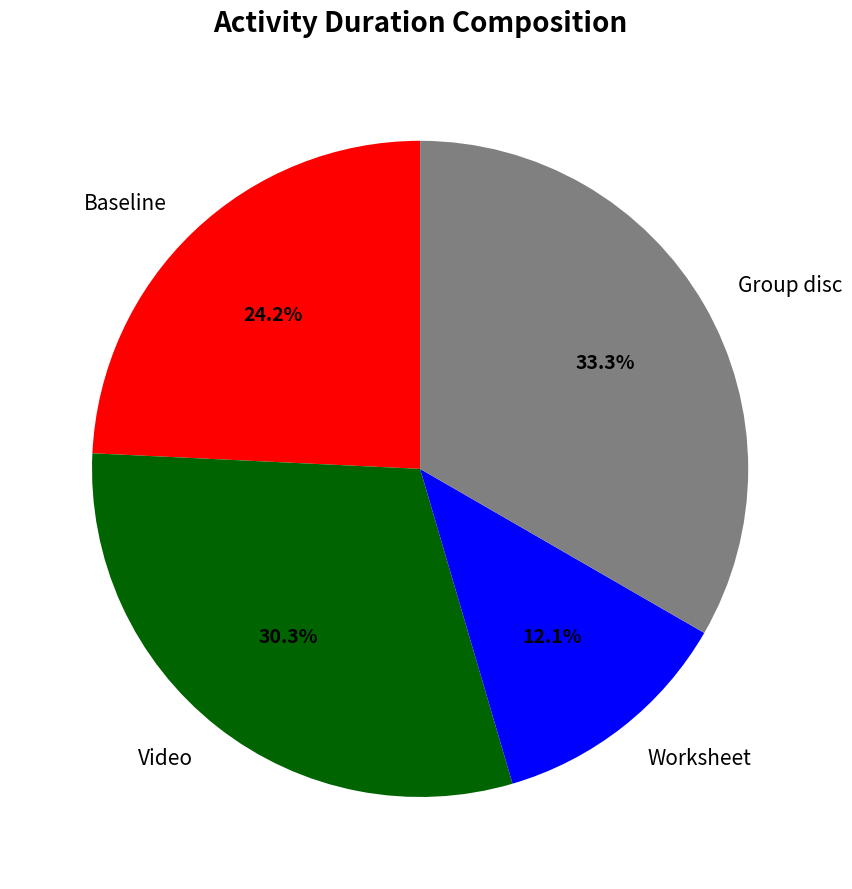

Does Video account for over 50% of the chart?

No